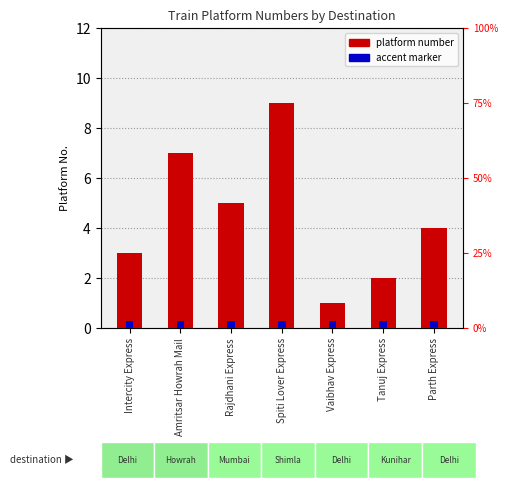

List the labels in order of value, largest first.

Spiti Lover Express, Amritsar Howrah Mail, Rajdhani Express, Parth Express, Intercity Express, Tanuj Express, Vaibhav Express